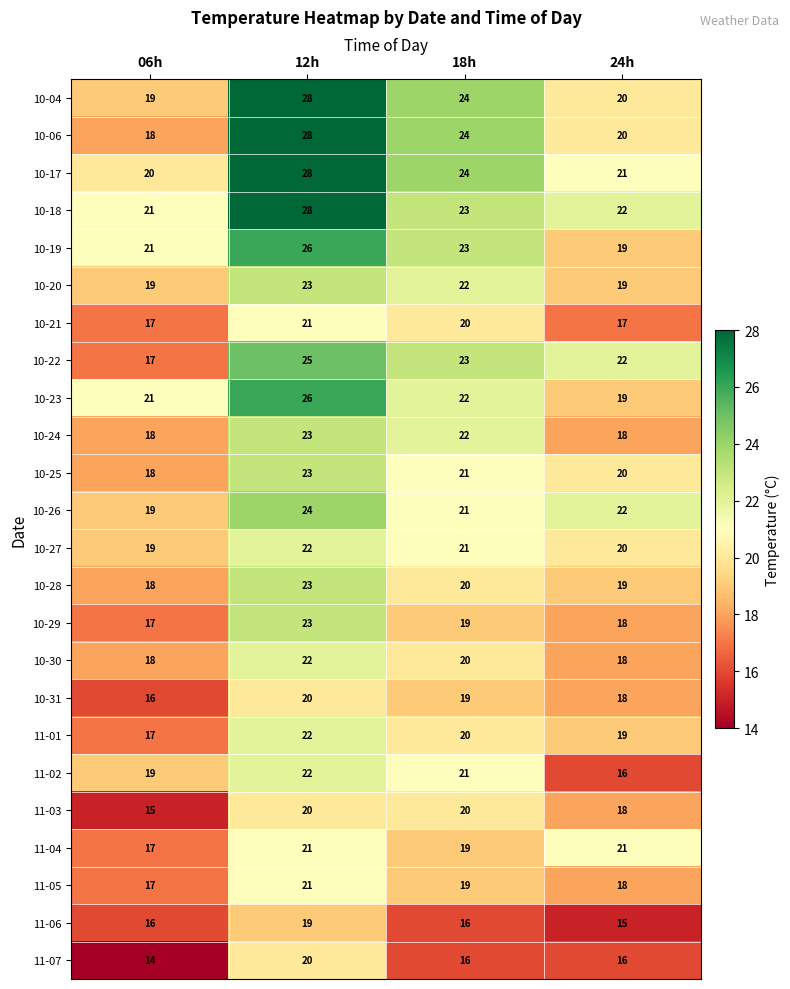

How many 10-06 values are between 20 and 28?

3